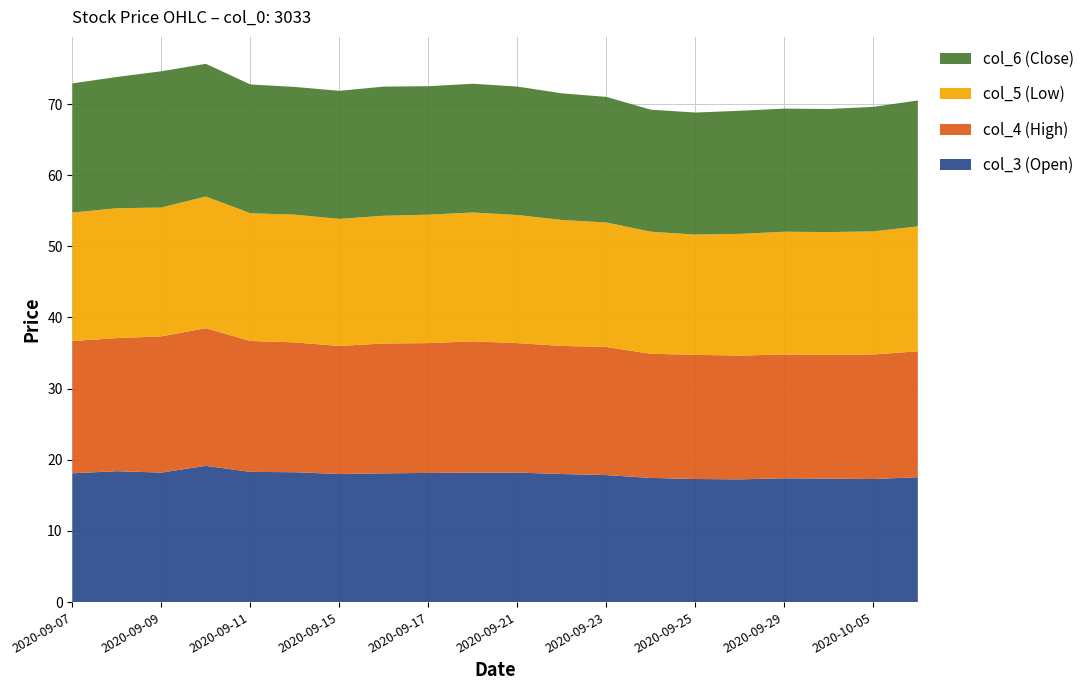

Reading left to right, extract all data points from this chart.

col_3 (Open): 18.1	18.4	18.2	19.1	18.3	18.2	18.0	18.1	18.1	18.2	18.2	18.0	17.9	17.4	17.3	17.2	17.4	17.4	17.3	17.6
col_4 (High): 18.6	18.7	19.1	19.4	18.4	18.2	18.0	18.2	18.2	18.4	18.2	18.0	18.0	17.4	17.4	17.4	17.4	17.4	17.5	17.7
col_5 (Low): 18.1	18.2	18.1	18.5	17.9	17.9	17.9	17.9	18.1	18.1	18.0	17.7	17.5	17.1	16.9	17.1	17.2	17.2	17.3	17.6
col_6 (Close): 18.1	18.4	19.1	18.6	18.1	17.9	18.0	18.1	18.1	18.1	18.1	17.8	17.6	17.1	17.1	17.3	17.3	17.3	17.5	17.7